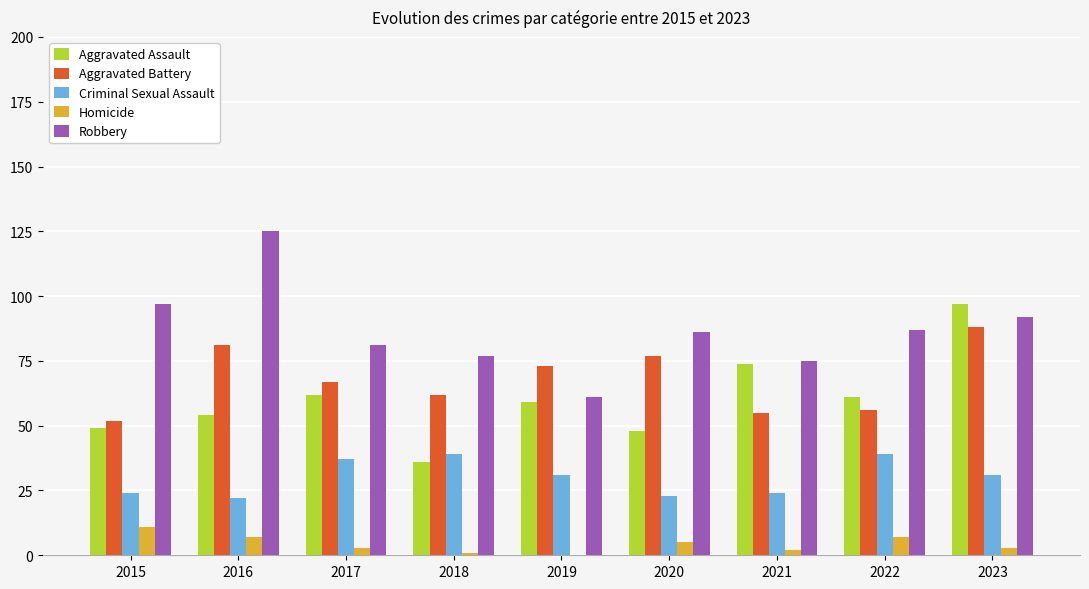

Which series changed the most between 2016 and 2020?

Robbery